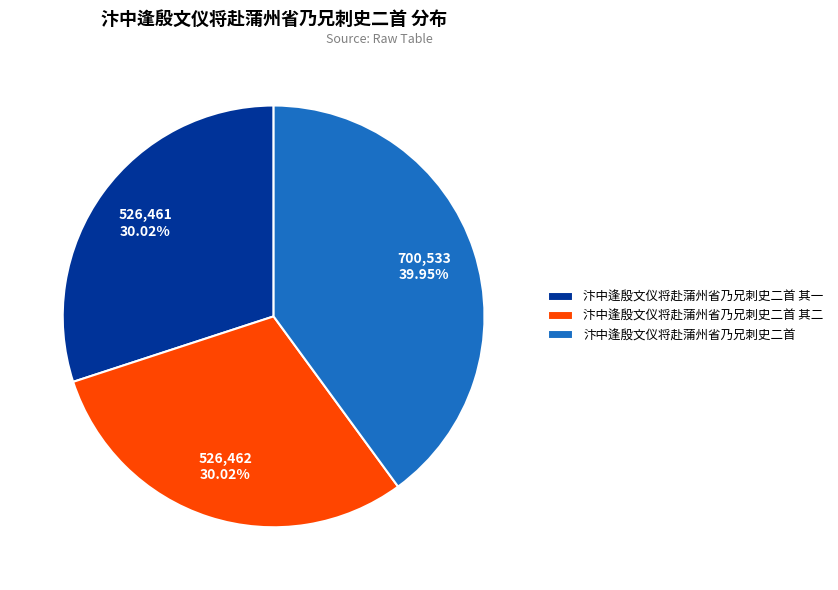

Does 汴中逢殷文仪将赴蒲州省乃兄刺史二首 其二 account for over 50% of the chart?

No